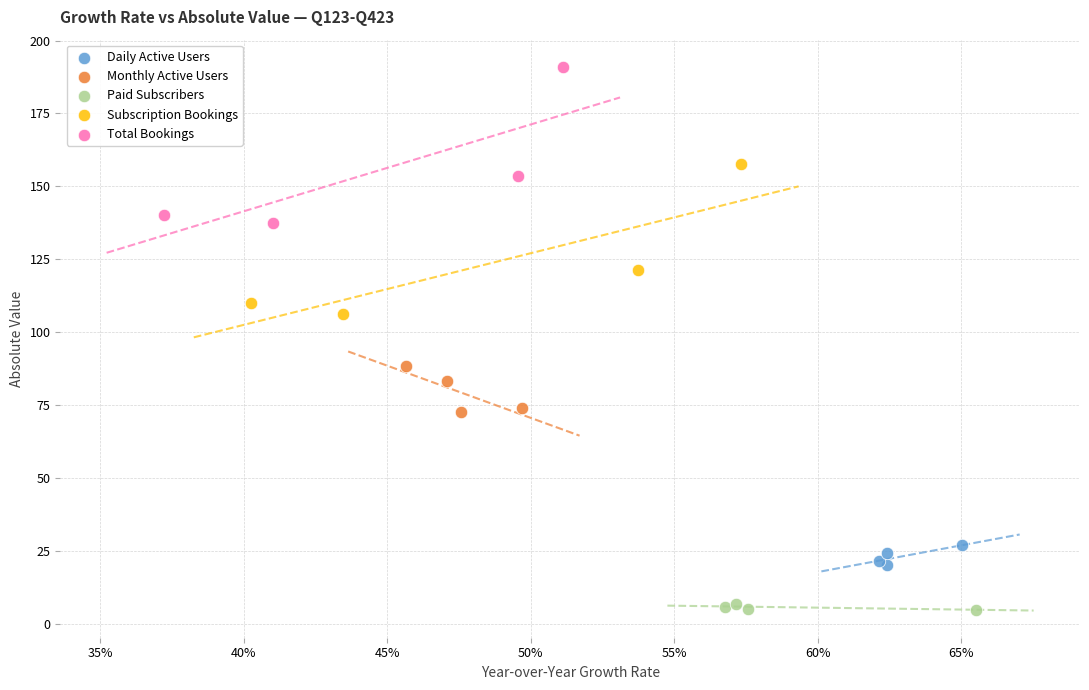

Which series reaches the minimum Y coordinate?

Paid Subscribers